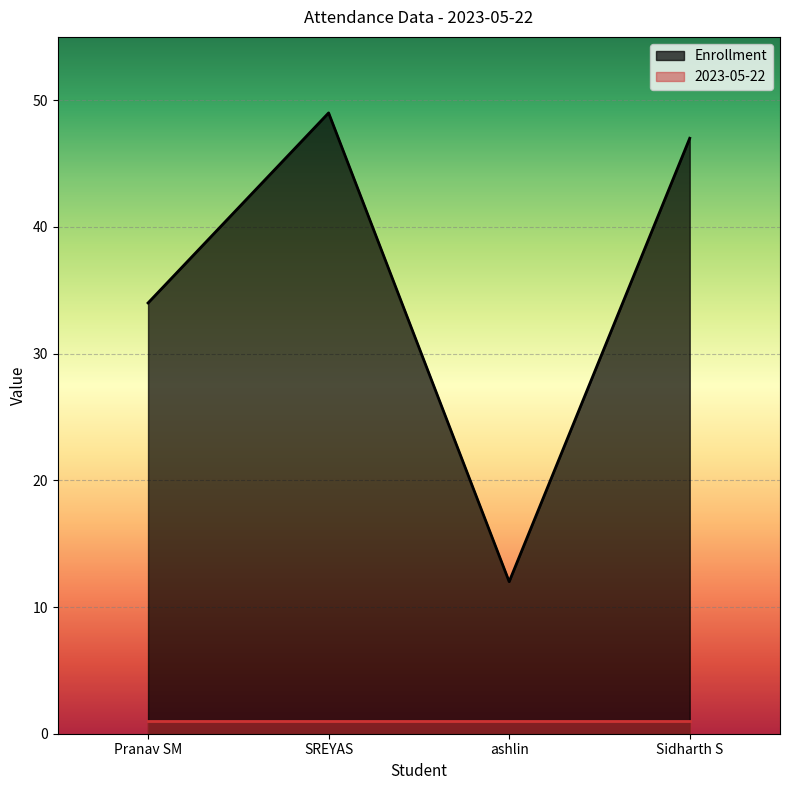

Reading left to right, extract all data points from this chart.

Pranav SM=34	SREYAS=49	ashlin=12	Sidharth S=47